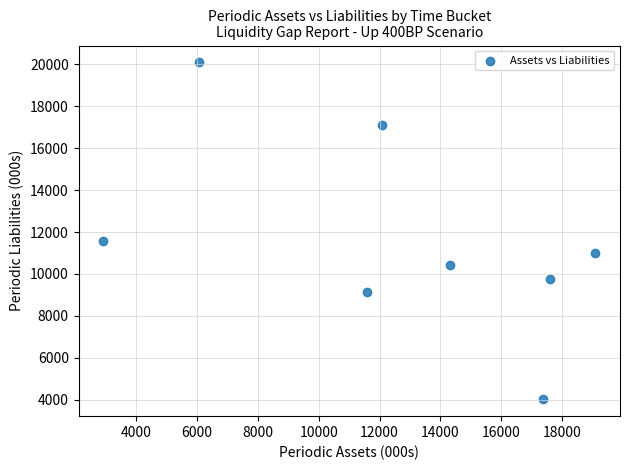

What Y value in the scatter plot is closest to 12057?

11580.3